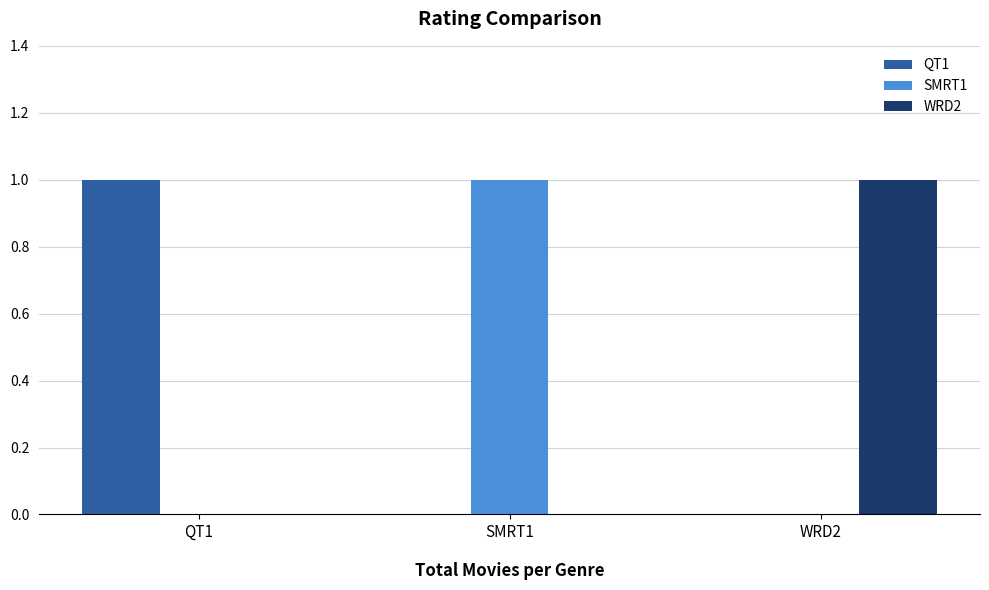

Which category has the highest value in the WRD2 series?

WRD2